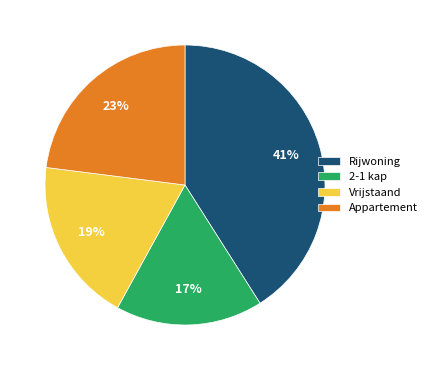

Is there a majority slice in this chart?

No